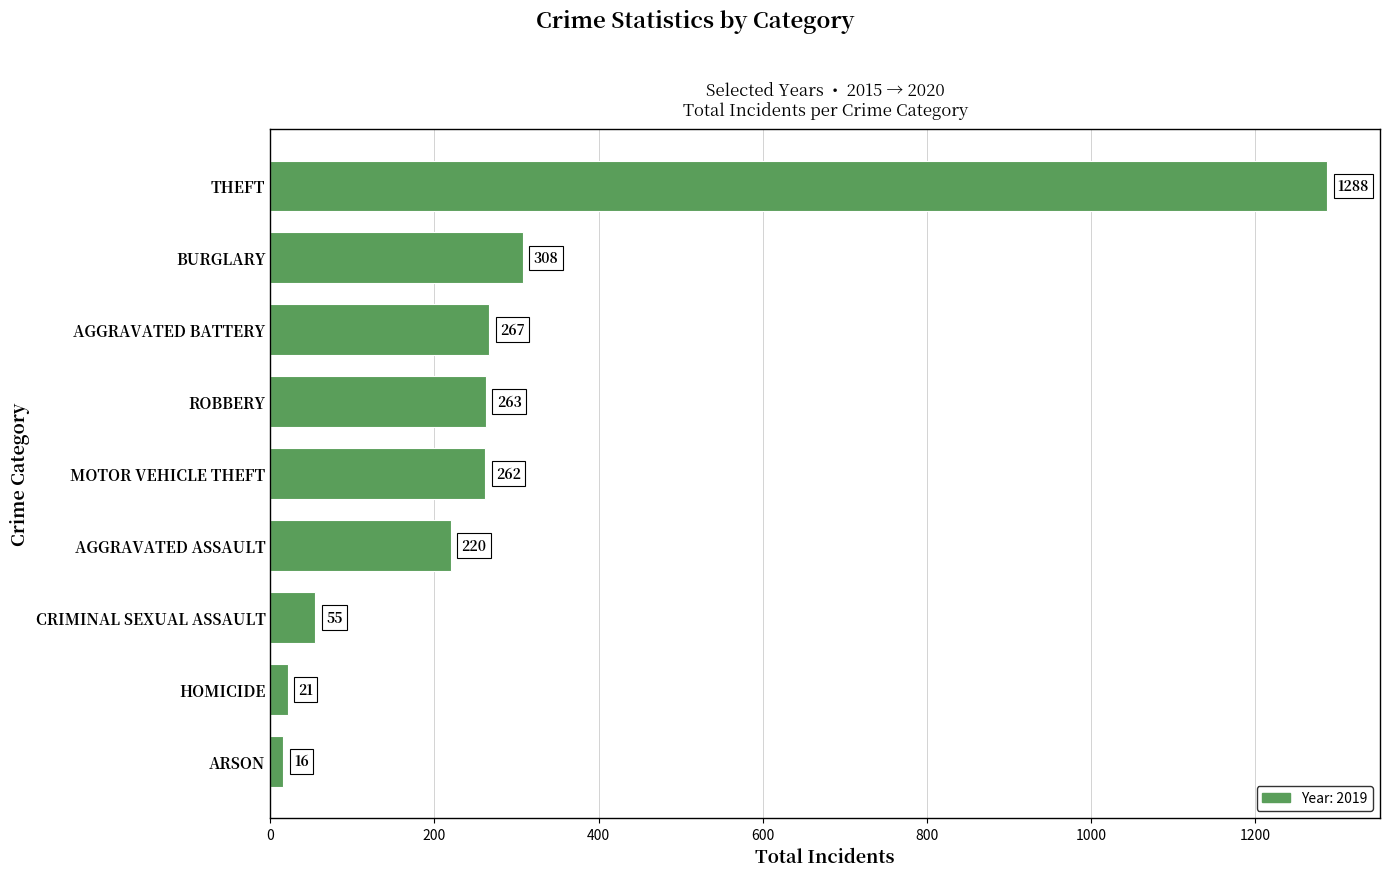

The value at AGGRAVATED ASSAULT is 220. True or false?

True